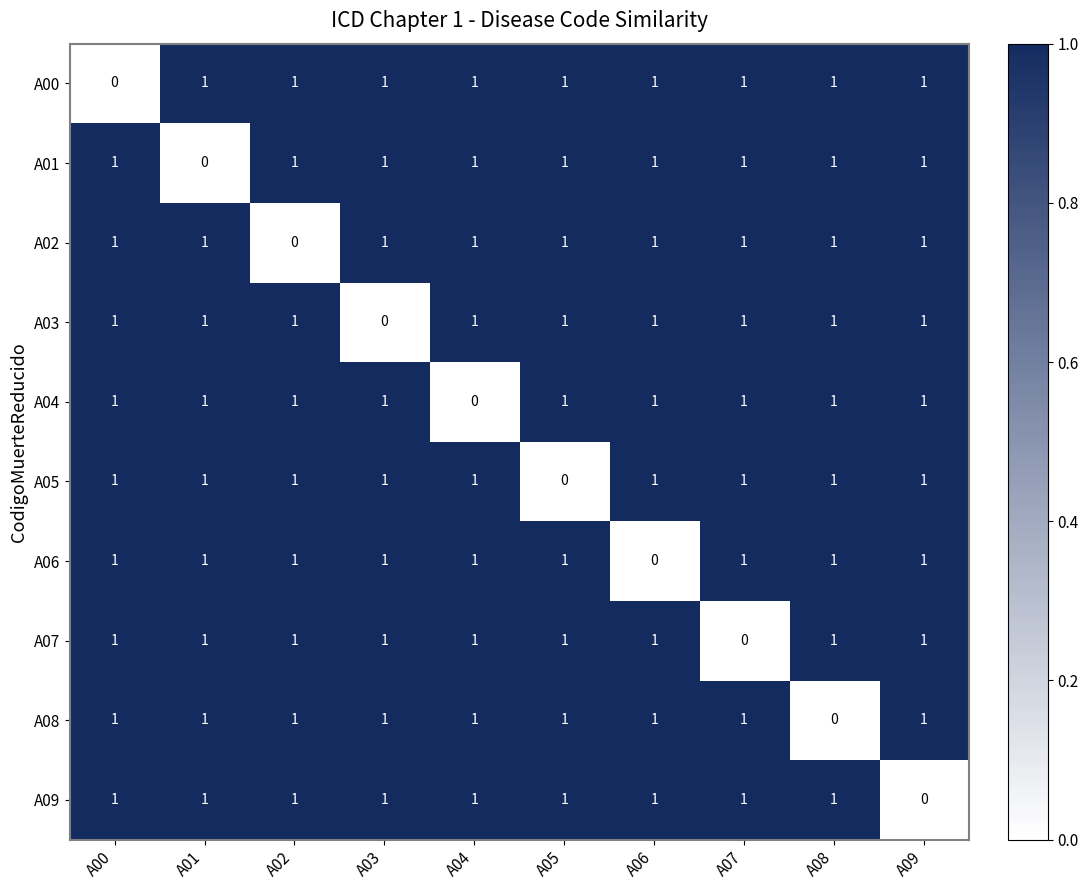

The value of A03 at A05 is 1. True or false?

True